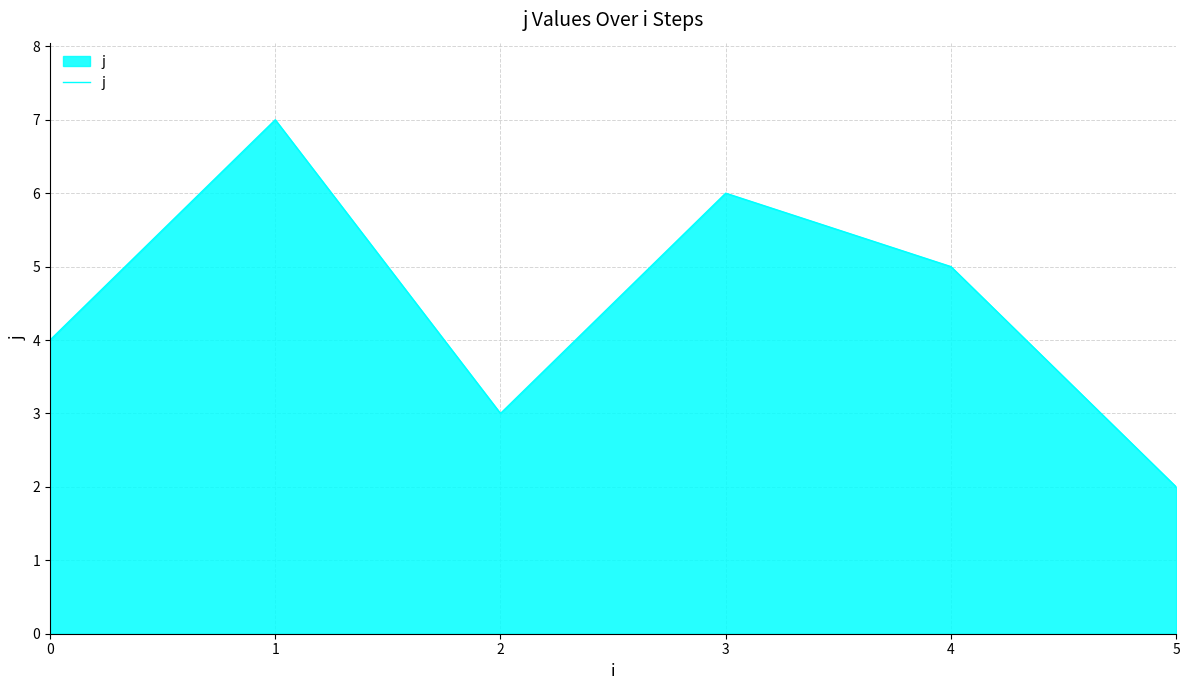

True or false: the data shows 8 at 3.

False